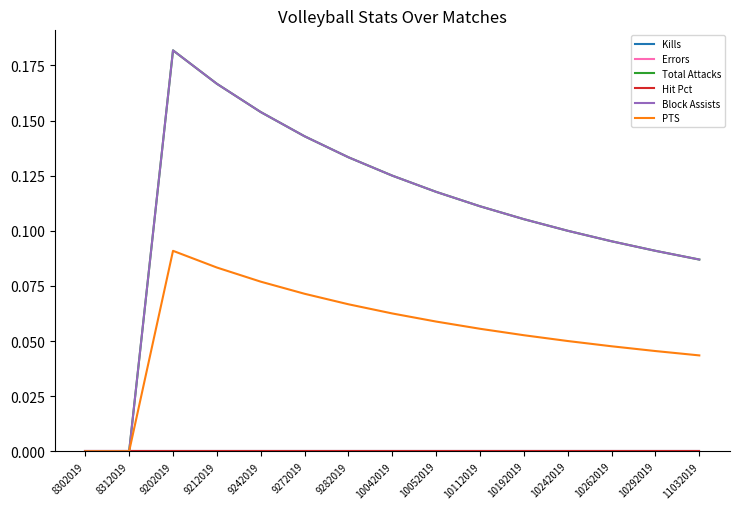

Does the chart have visible grid lines?

No